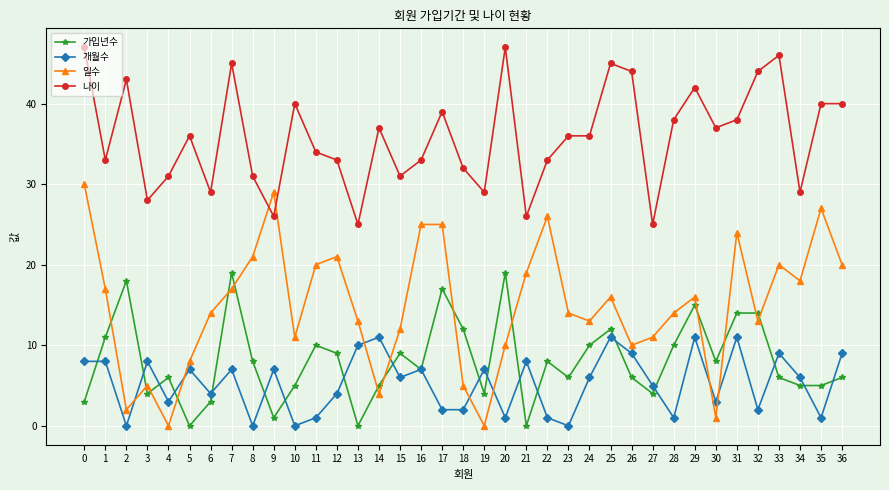

What is the total value across all series at 14?

57